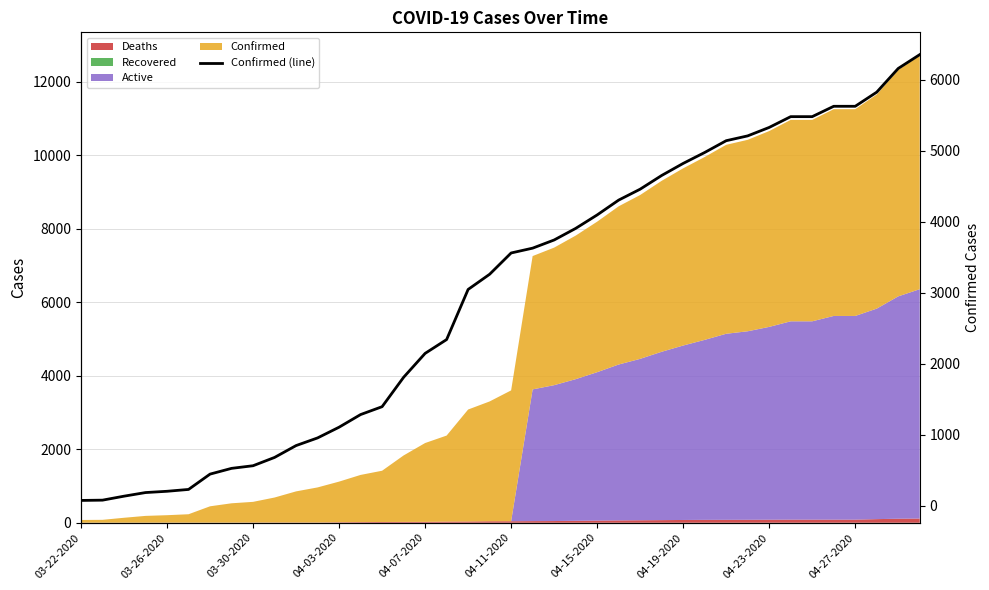

What is the value of the 21st point from the left?

3561